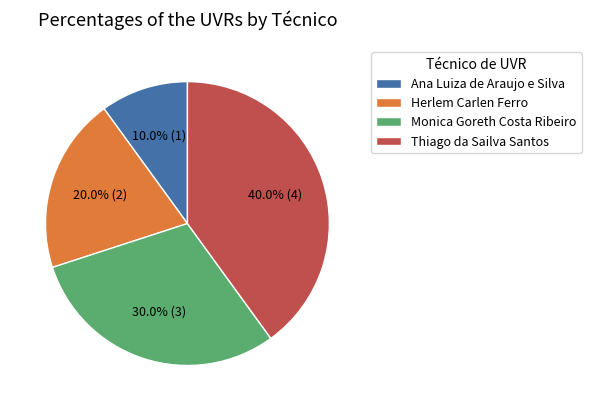

To the nearest percent, what is the difference between the Monica Goreth Costa Ribeiro and Thiago da Sailva Santos slice percentages?

10%